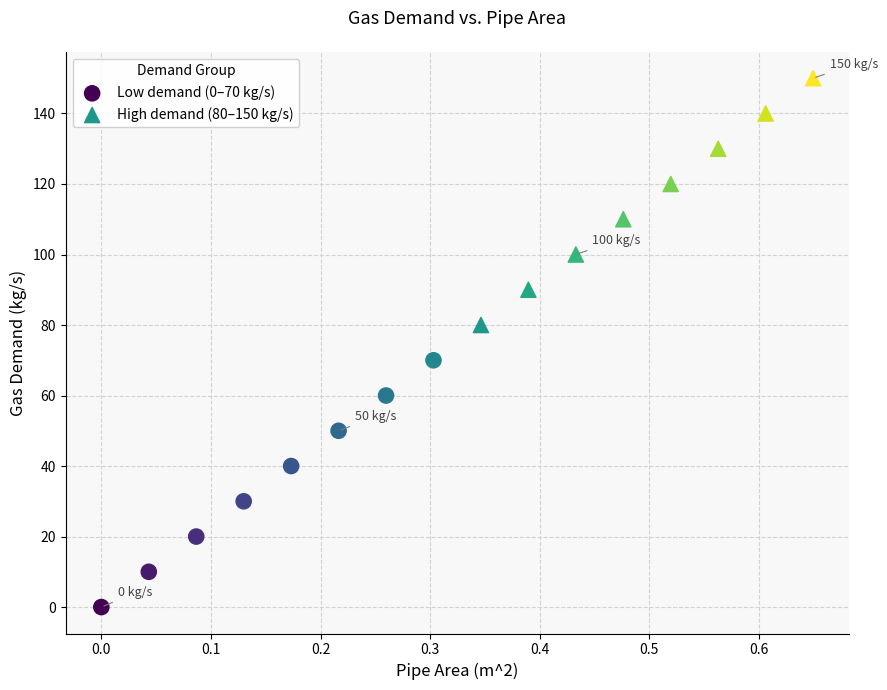

Which series contains the lowest Y value?

Low demand (0–70 kg/s)